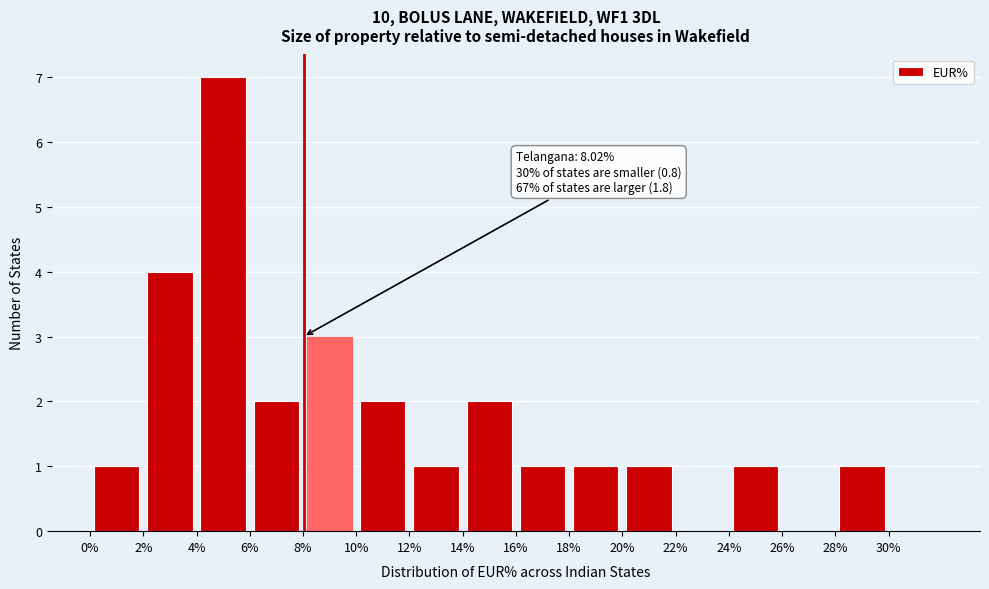

Over which range of the x-axis is the bar tallest?

4 to 6